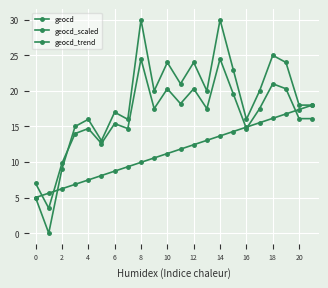

What is the average value of the geocd_scaled series?

16.4